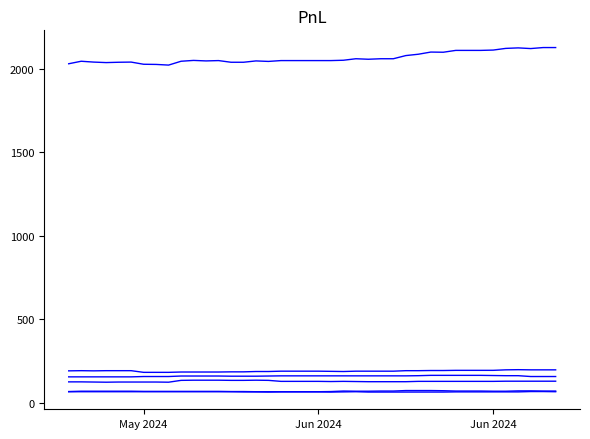

Does the chart display data point markers on the line(s)?

No